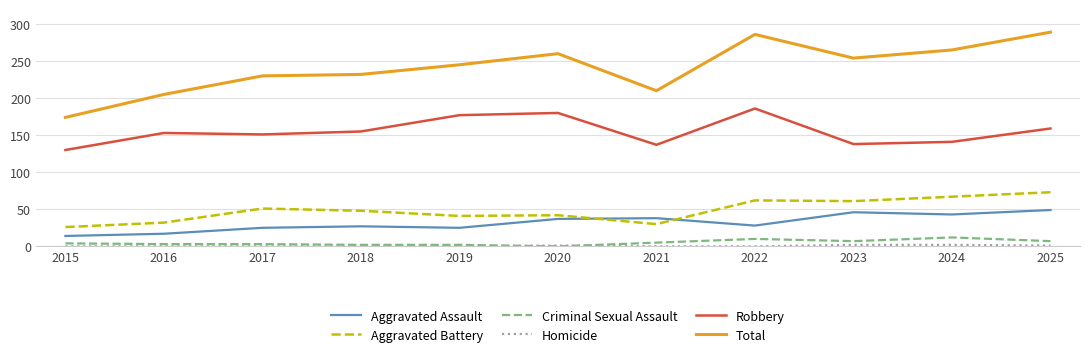

Is the value of Aggravated Assault at 2021 greater than the value of Aggravated Battery at 2018?

No